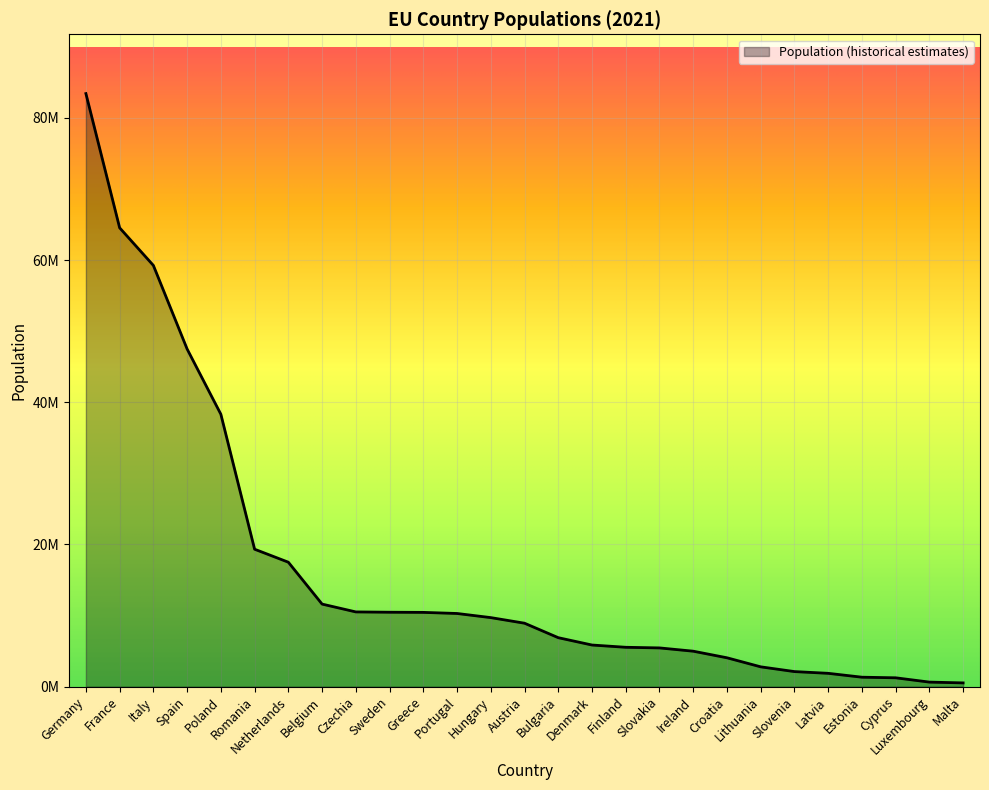

Rank the categories by value from lowest to highest.

Malta, Luxembourg, Cyprus, Estonia, Latvia, Slovenia, Lithuania, Croatia, Ireland, Slovakia, Finland, Denmark, Bulgaria, Austria, Hungary, Portugal, Greece, Sweden, Czechia, Belgium, Netherlands, Romania, Poland, Spain, Italy, France, Germany